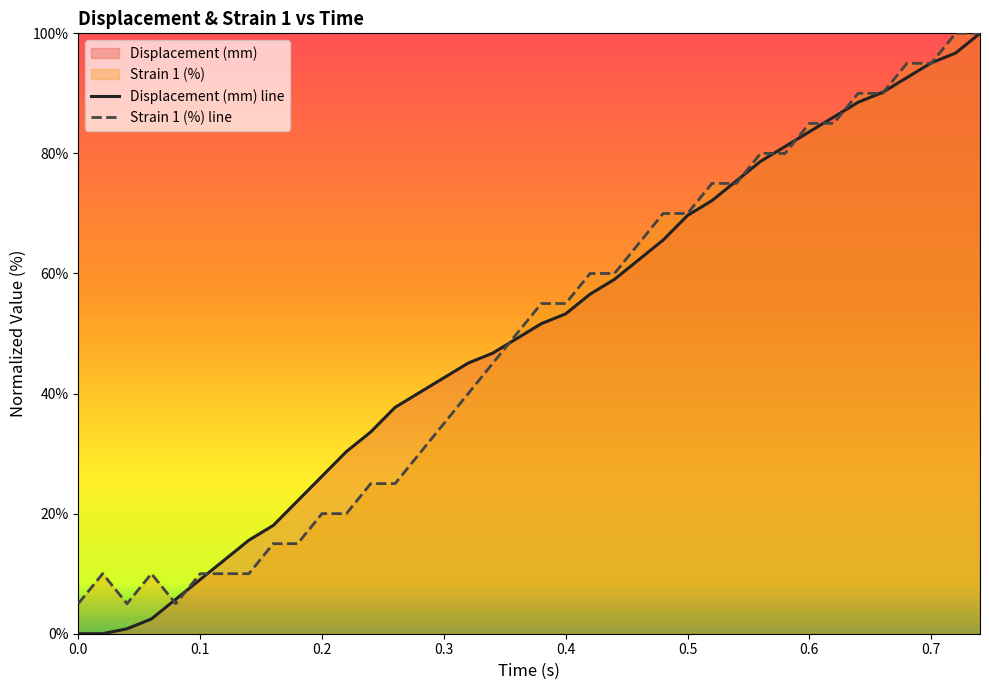

At which label does Strain 1 (%) reach its peak?

0.72